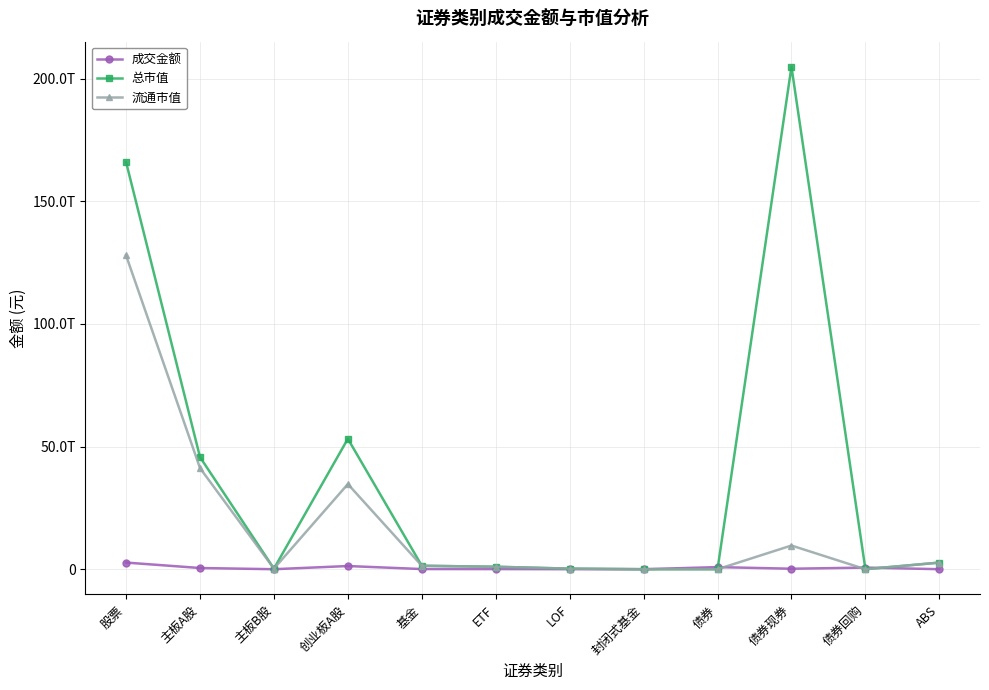

The value of 成交金额 at 创业板A股 is 834941201581.4. True or false?

False